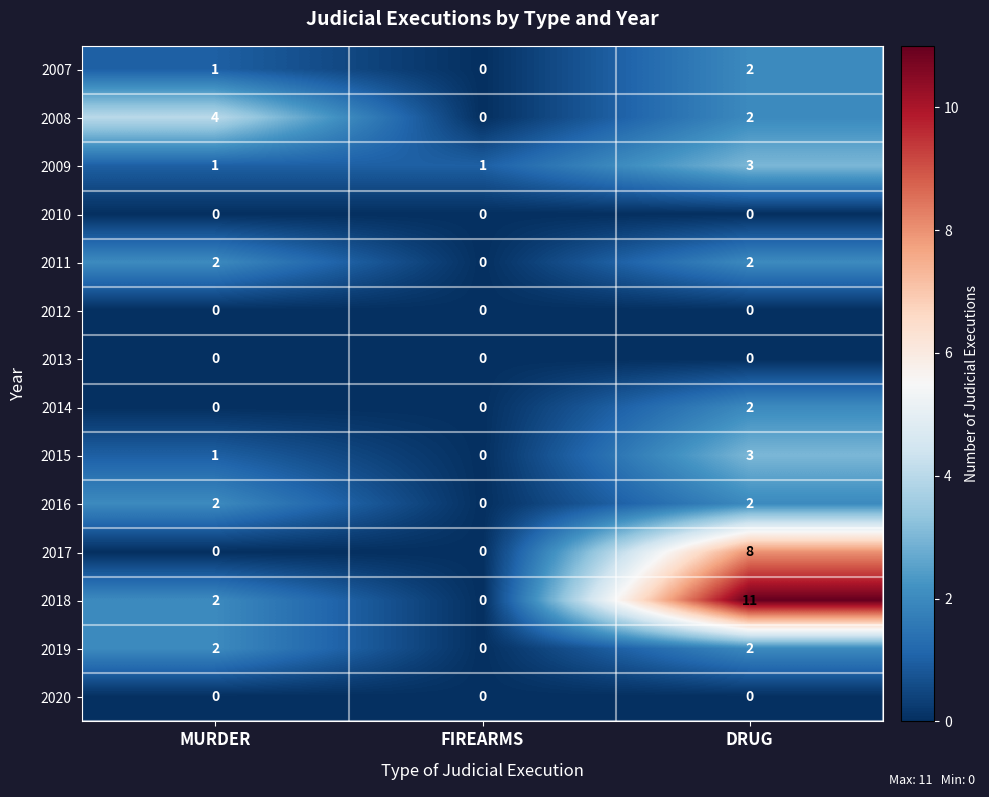

Between MURDER and FIREARMS, which series saw the biggest shift?

2008